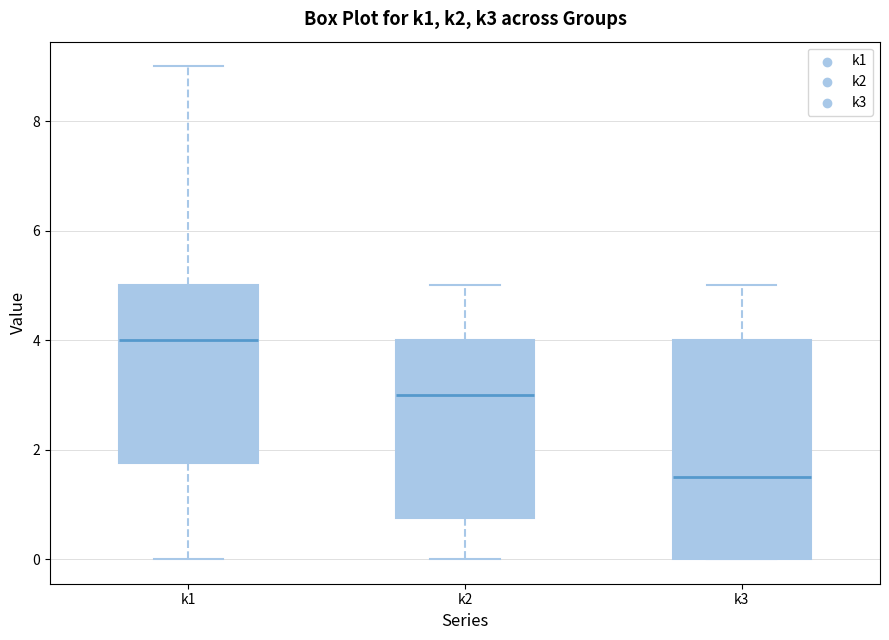

Reading left to right, transcribe this box plot: for each box, give where its median line is, the range the box spans, and where its two whiskers end, as read against the y-axis. The values are not printed on the chart, so give them approximately, as read against the axis.

k1: median 4.0, box 1.8 to 5.0, whiskers 0.0 to 9.0
k2: median 3.0, box 0.8 to 4.0, whiskers 0.0 to 5.0
k3: median 1.6, box 0.0 to 4.0, whiskers 0.0 to 5.0